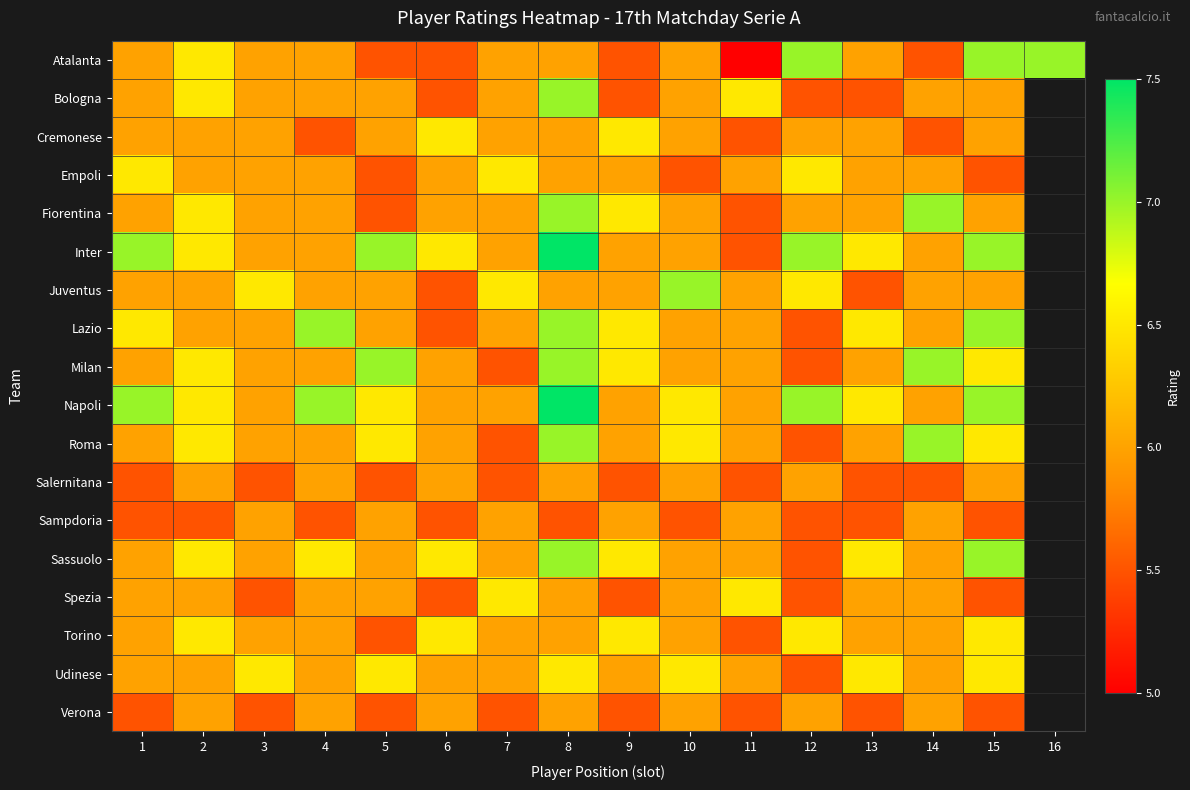

Which series has the largest range (max minus min)?

Atalanta